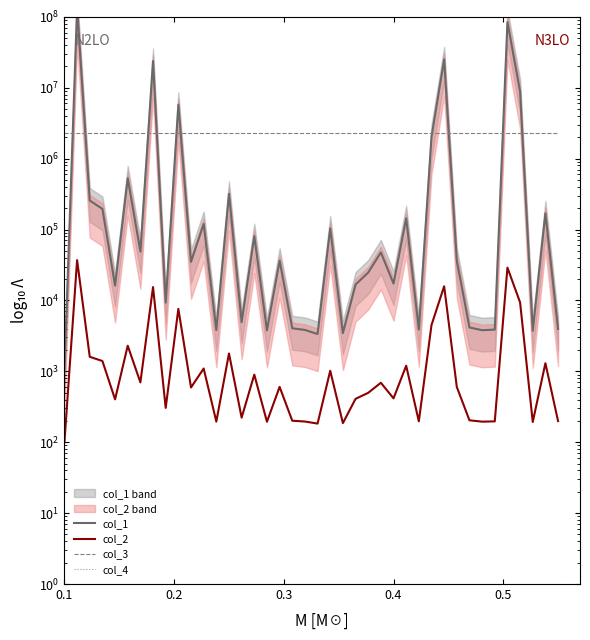

How many data points in col_1 are above 36188?

20